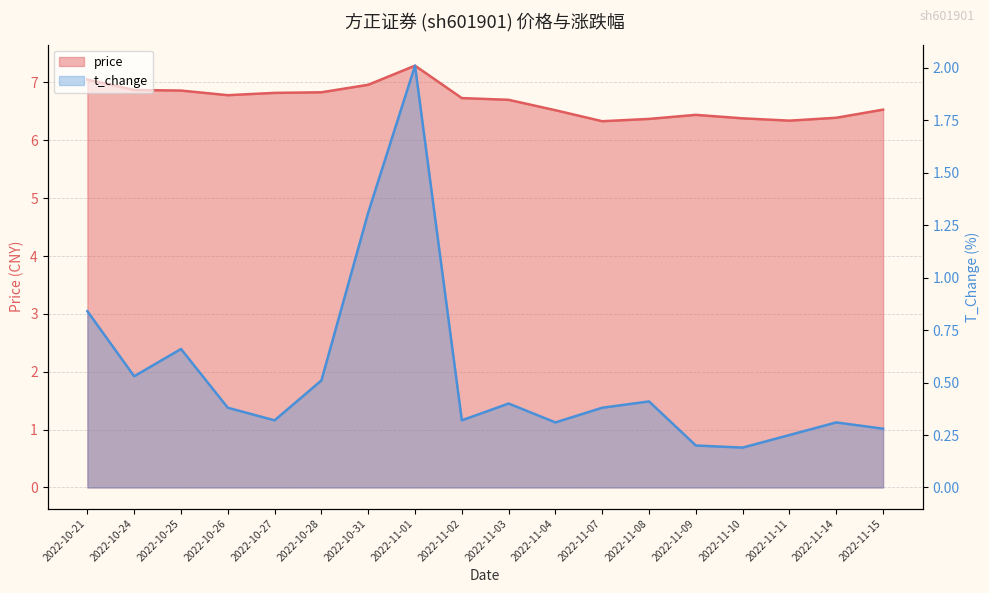

True or false: price has a value of 10.4 at 2022-11-11.

False